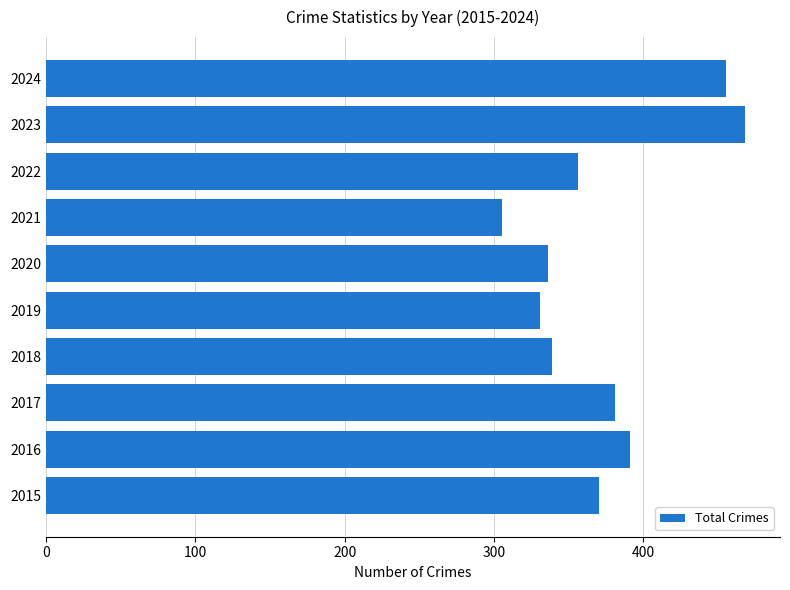

The value at 2021 is 305. True or false?

True